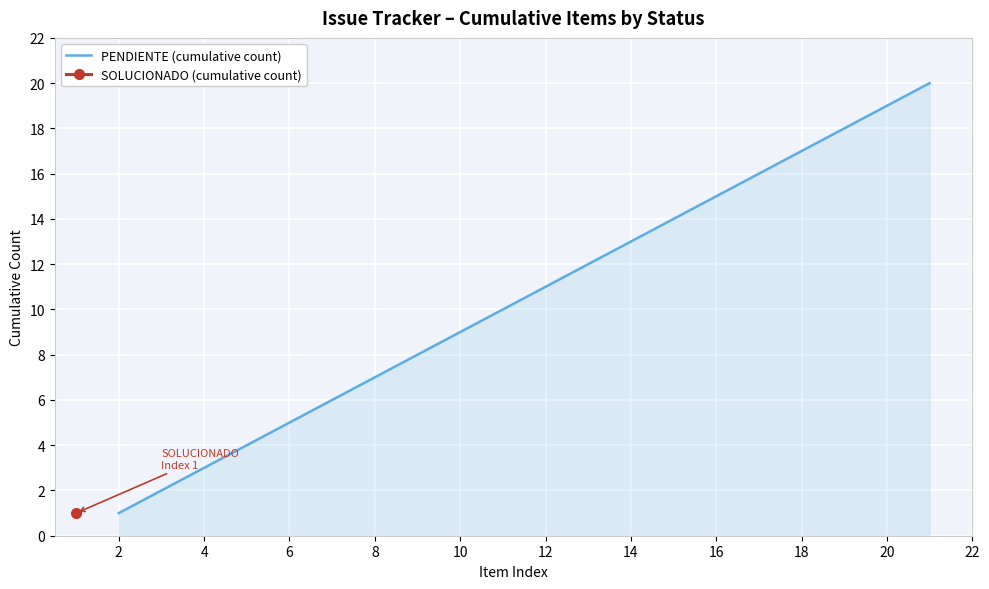

The value of PENDIENTE (cumulative count) at 14 is 13. True or false?

True